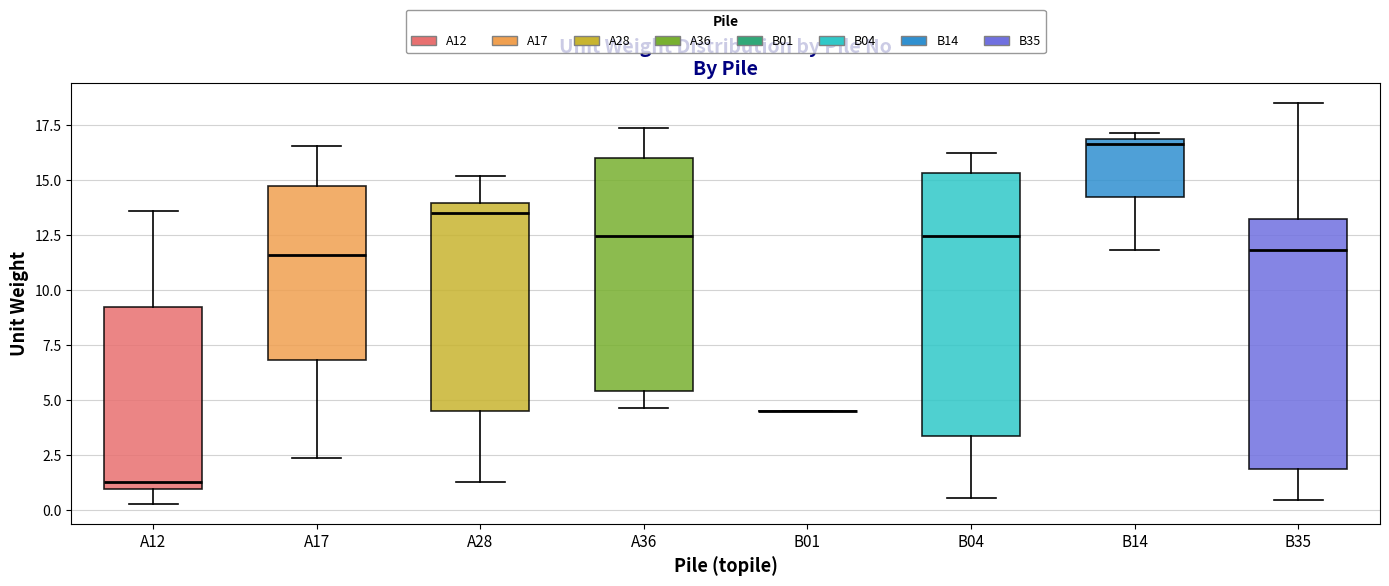

Reading left to right, transcribe this box plot: for each box, give where its median line is, the range the box spans, and where its two whiskers end, as read against the y-axis. The values are not printed on the chart, so give them approximately, as read against the axis.

A12: median 1.5, box 1.0 to 9.0, whiskers 0.5 to 13.5
A17: median 11.5, box 7.0 to 14.5, whiskers 2.5 to 16.5
A28: median 13.5, box 4.5 to 14.0, whiskers 1.5 to 15.0
A36: median 12.5, box 5.5 to 16.0, whiskers 4.5 to 17.5
B01: box collapsed to a line at 4.5, whiskers 4.5 to 4.5
B04: median 12.5, box 3.5 to 15.5, whiskers 0.5 to 16.5
B14: median 16.5, box 14.0 to 17.0, whiskers 12.0 to 17.0 (just above the box's upper edge)
B35: median 12.0, box 2.0 to 13.0, whiskers 0.5 to 18.5